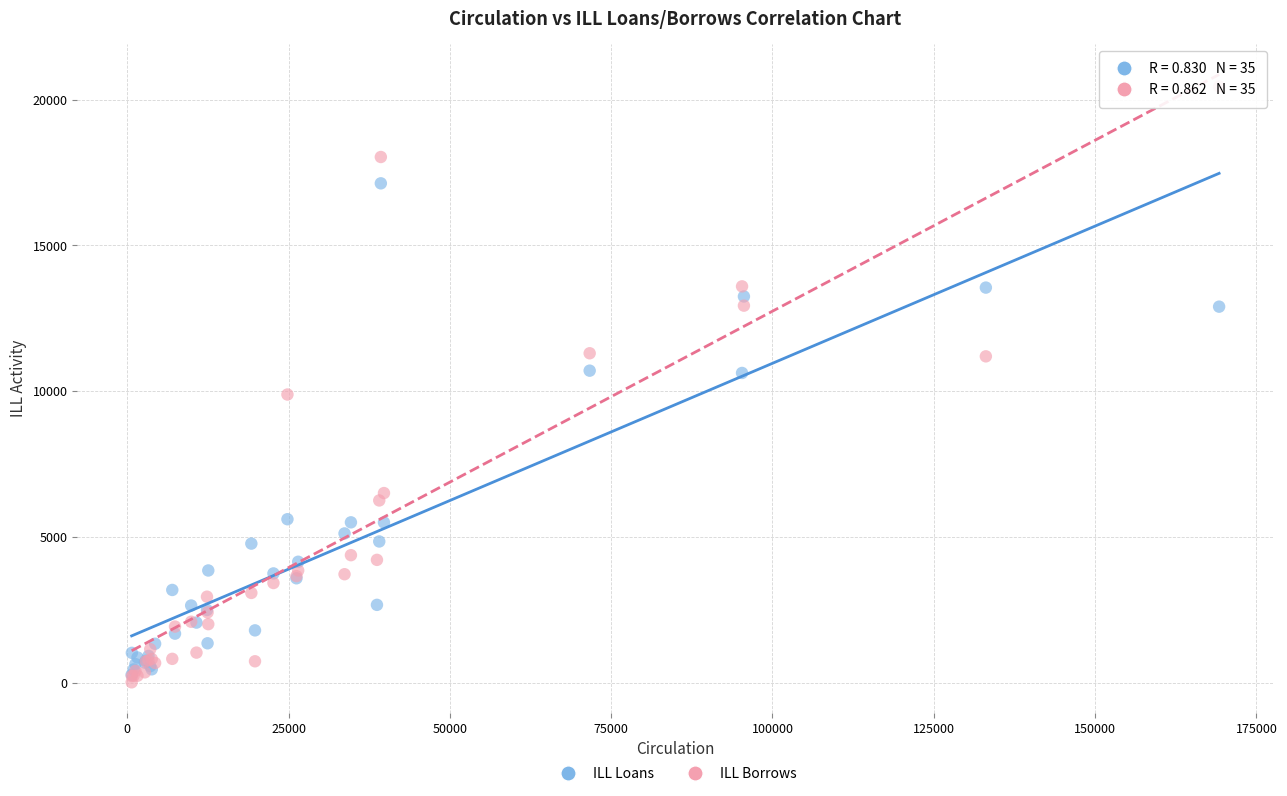

Which series has the widest spread of Y values?

ILL Borrows